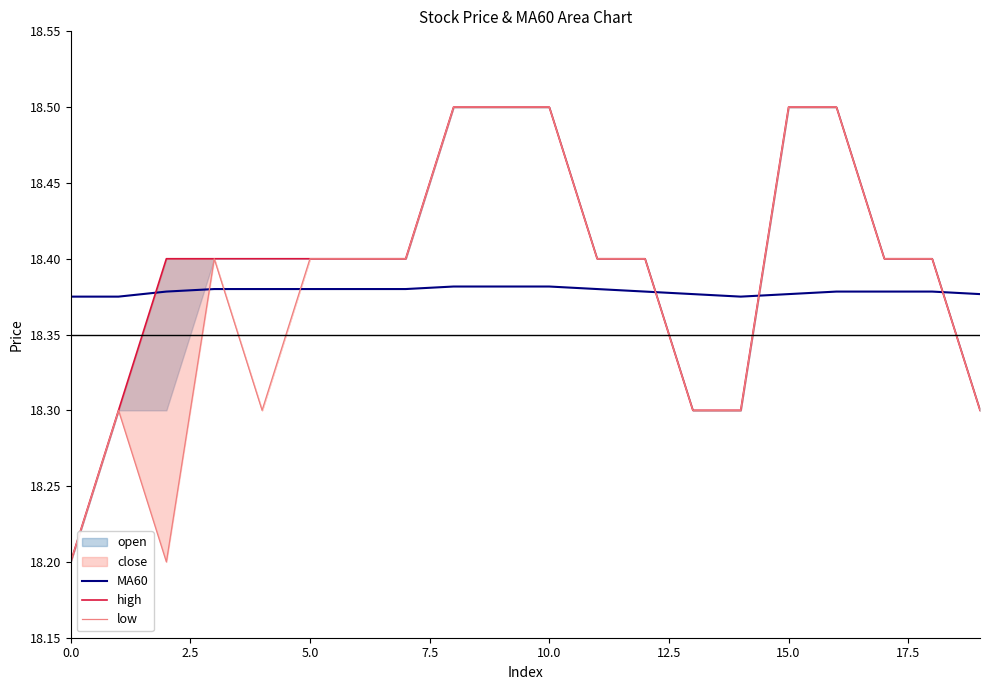

How many interior local peaks does the low series have?

2